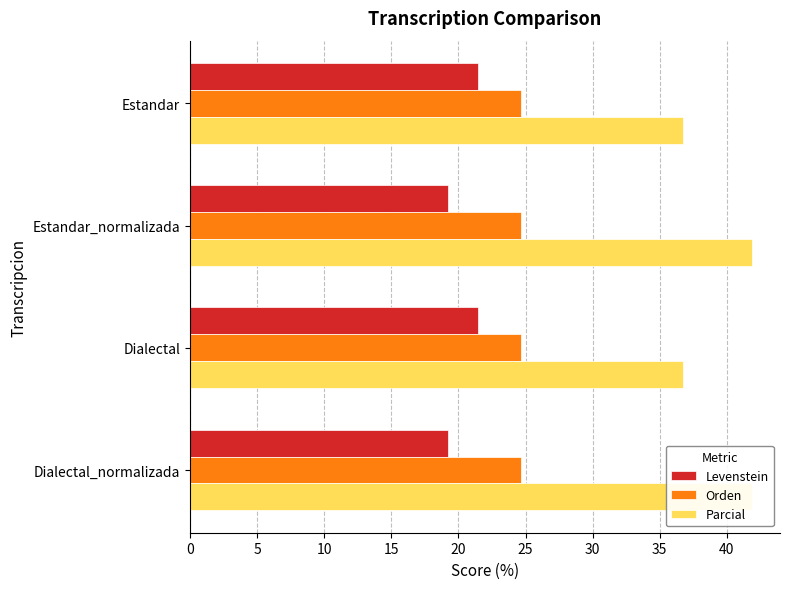

Which series has the largest range (max minus min)?

Parcial